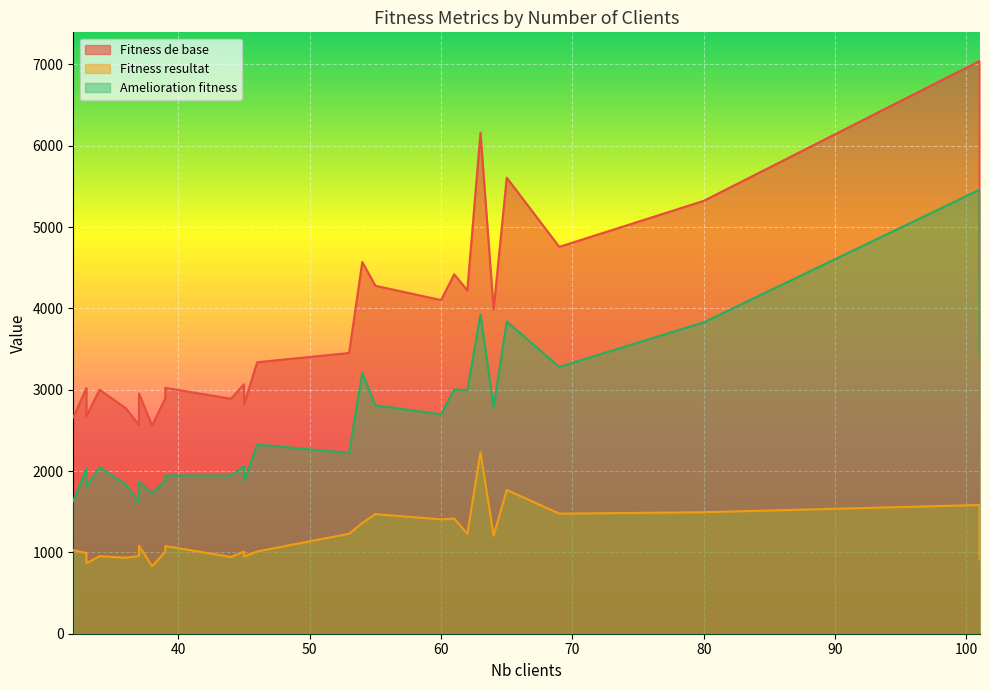

What is the sum of the Fitness de base values at 61 and 46?

7757.6